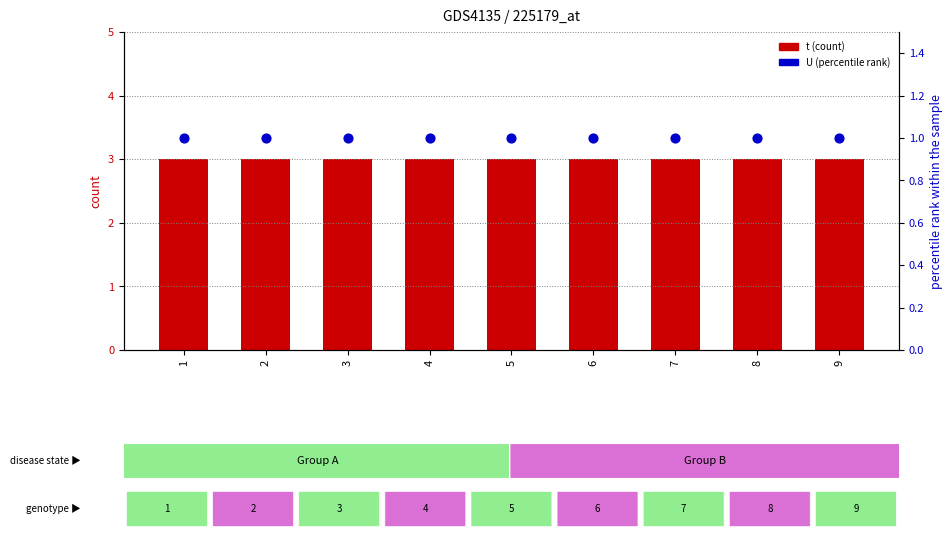

Which series contains the highest Y value?

t